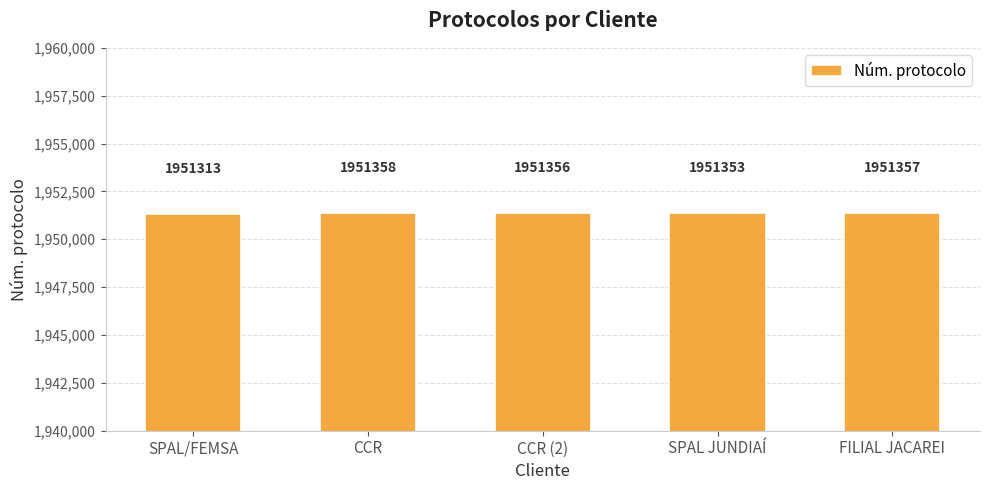

Are the bars grouped side by side (vs. stacked)?

No